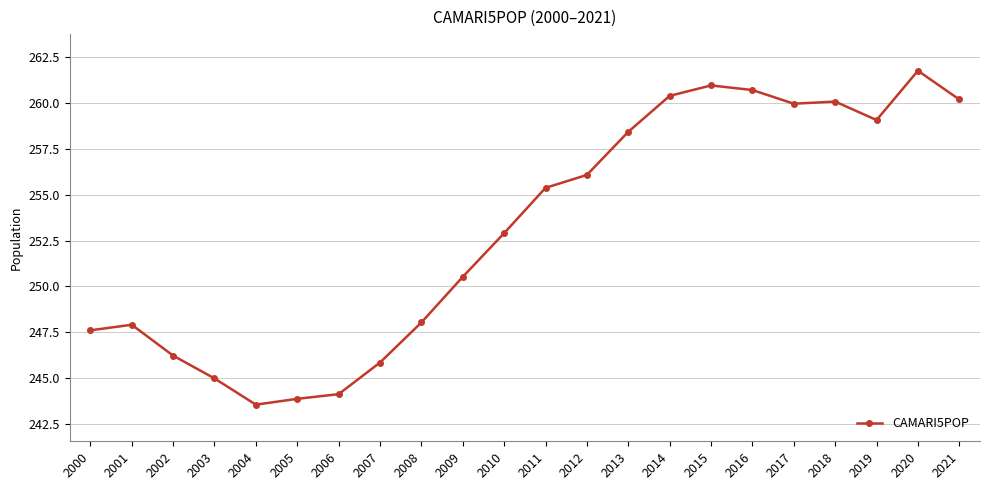

What is the average value?

253.1